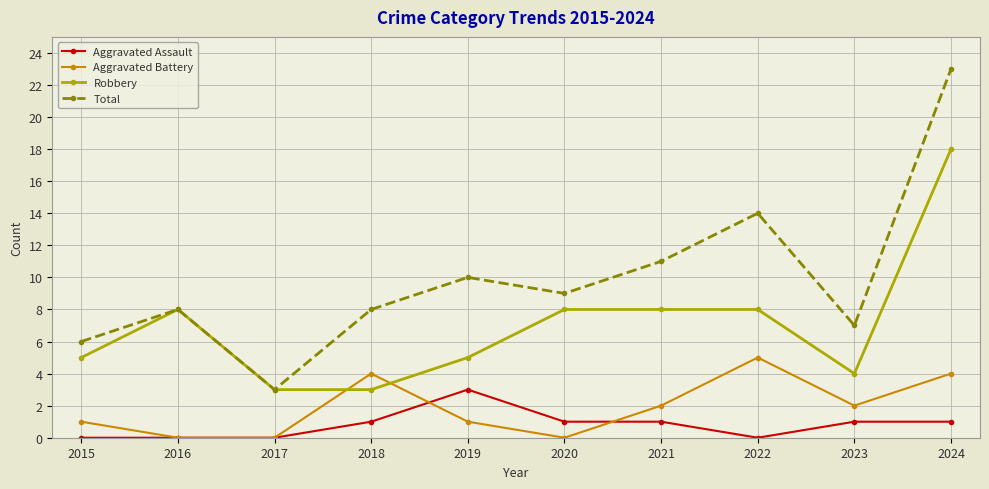

Count the number of categories in the chart.

10